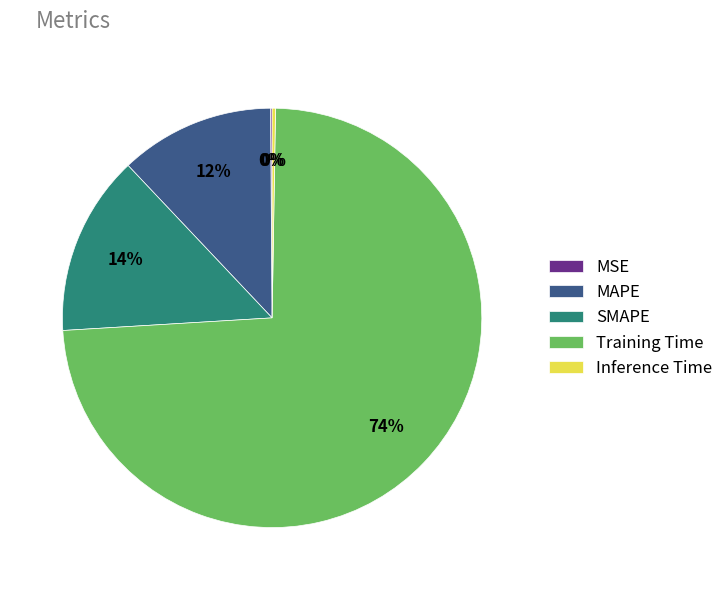

Is it true that SMAPE is 14% of the pie?

True